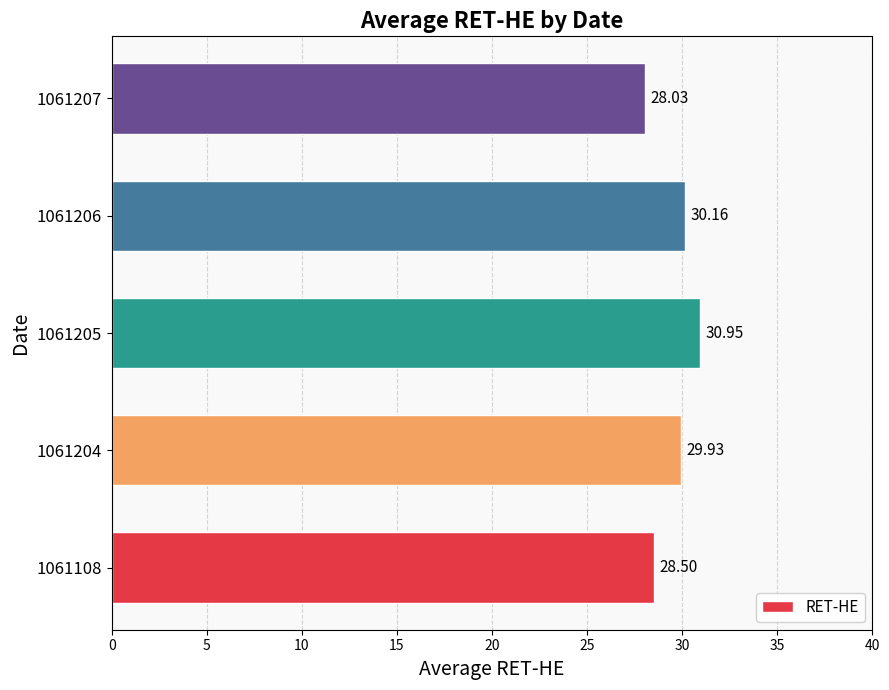

At which category does the chart reach its peak across all series?

1061205